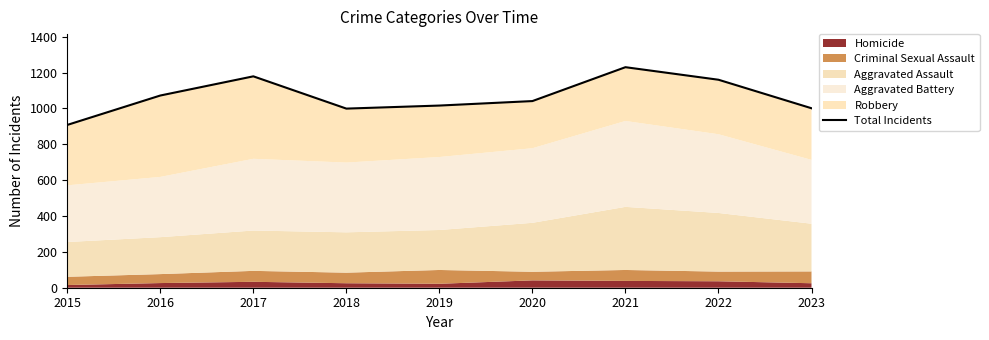

Where is the data nearest to the value 1069?

2016